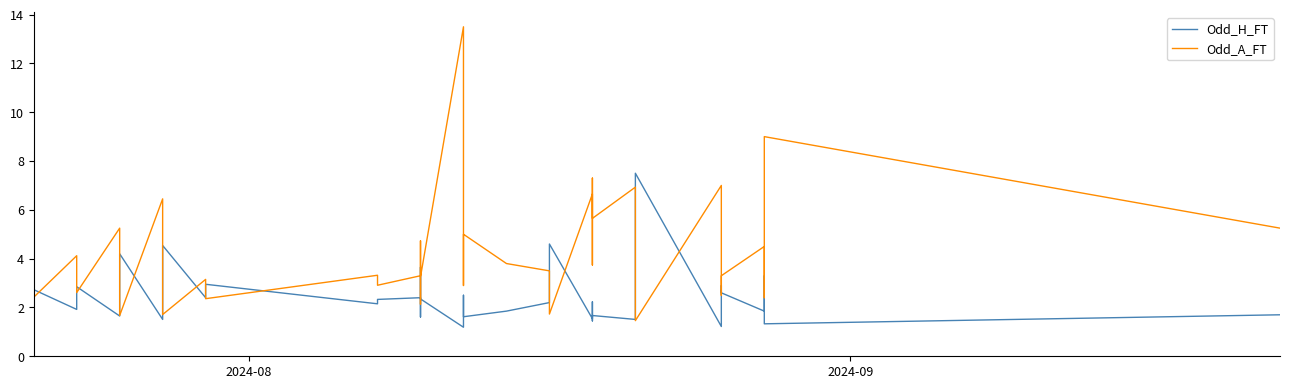

How many interior local valleys does the Odd_H_FT series have?

15